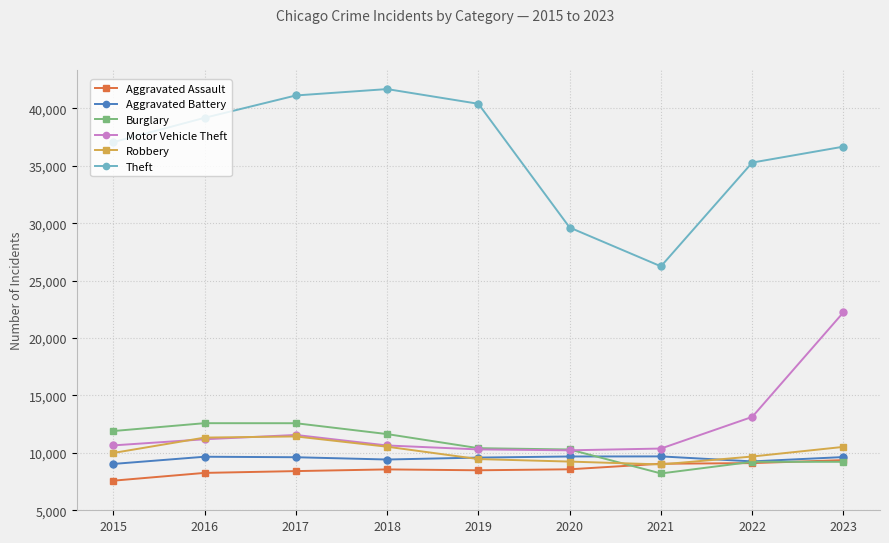

Reading left to right, what are all the values shown in this chart?

Aggravated Assault: 2015=2578	2016=3255	2017=3412	2018=3560	2019=3483	2020=3569	2021=4053	2022=4107	2023=4369
Aggravated Battery: 2015=4036	2016=4663	2017=4620	2018=4421	2019=4589	2020=4685	2021=4692	2022=4257	2023=4635
Burglary: 2015=6901	2016=7585	2017=7582	2018=6636	2019=5409	2020=5294	2021=3207	2022=4220	2023=4221
Motor Vehicle Theft: 2015=5651	2016=6184	2017=6560	2018=5644	2019=5300	2020=5222	2021=5376	2022=8132	2023=17244
Robbery: 2015=4991	2016=6330	2017=6431	2018=5536	2019=4459	2020=4241	2021=3992	2022=4682	2023=5521
Theft: 2015=32061	2016=34179	2017=36126	2018=36682	2019=35400	2020=24623	2021=21244	2022=30281	2023=31670